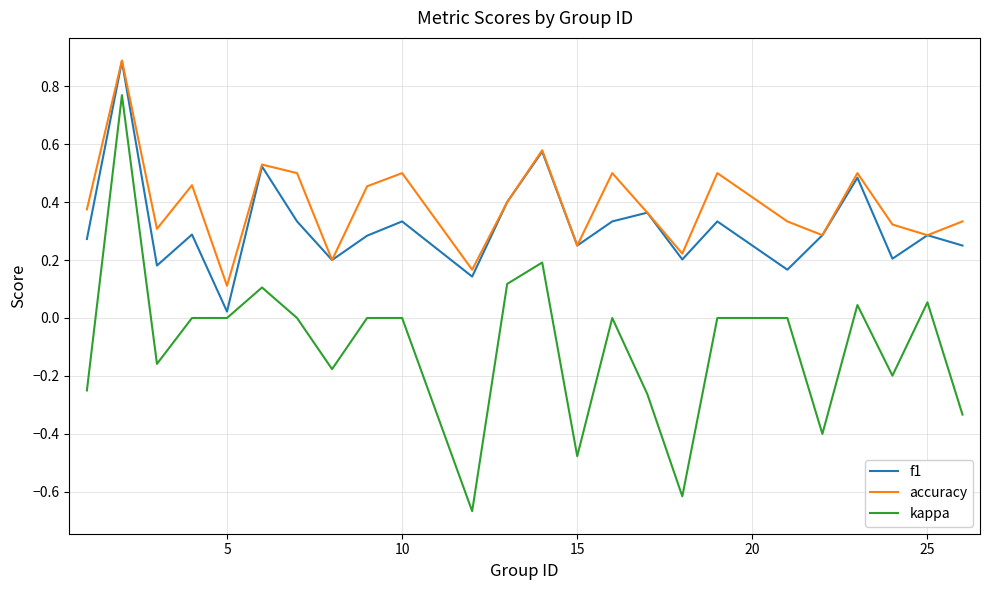

True or false: accuracy and kappa intersect in this chart.

False